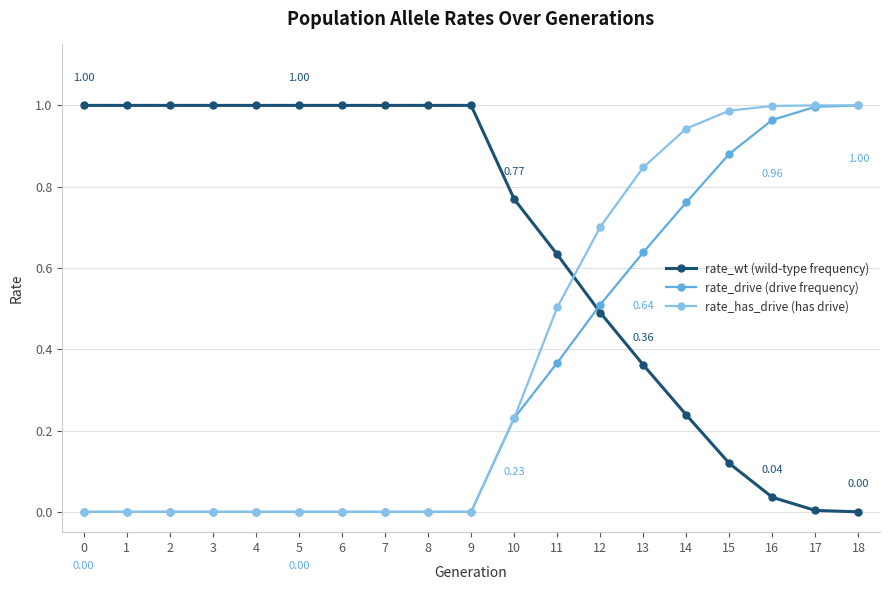

Which series changed the most between 1 and 14?

rate_has_drive (has drive)